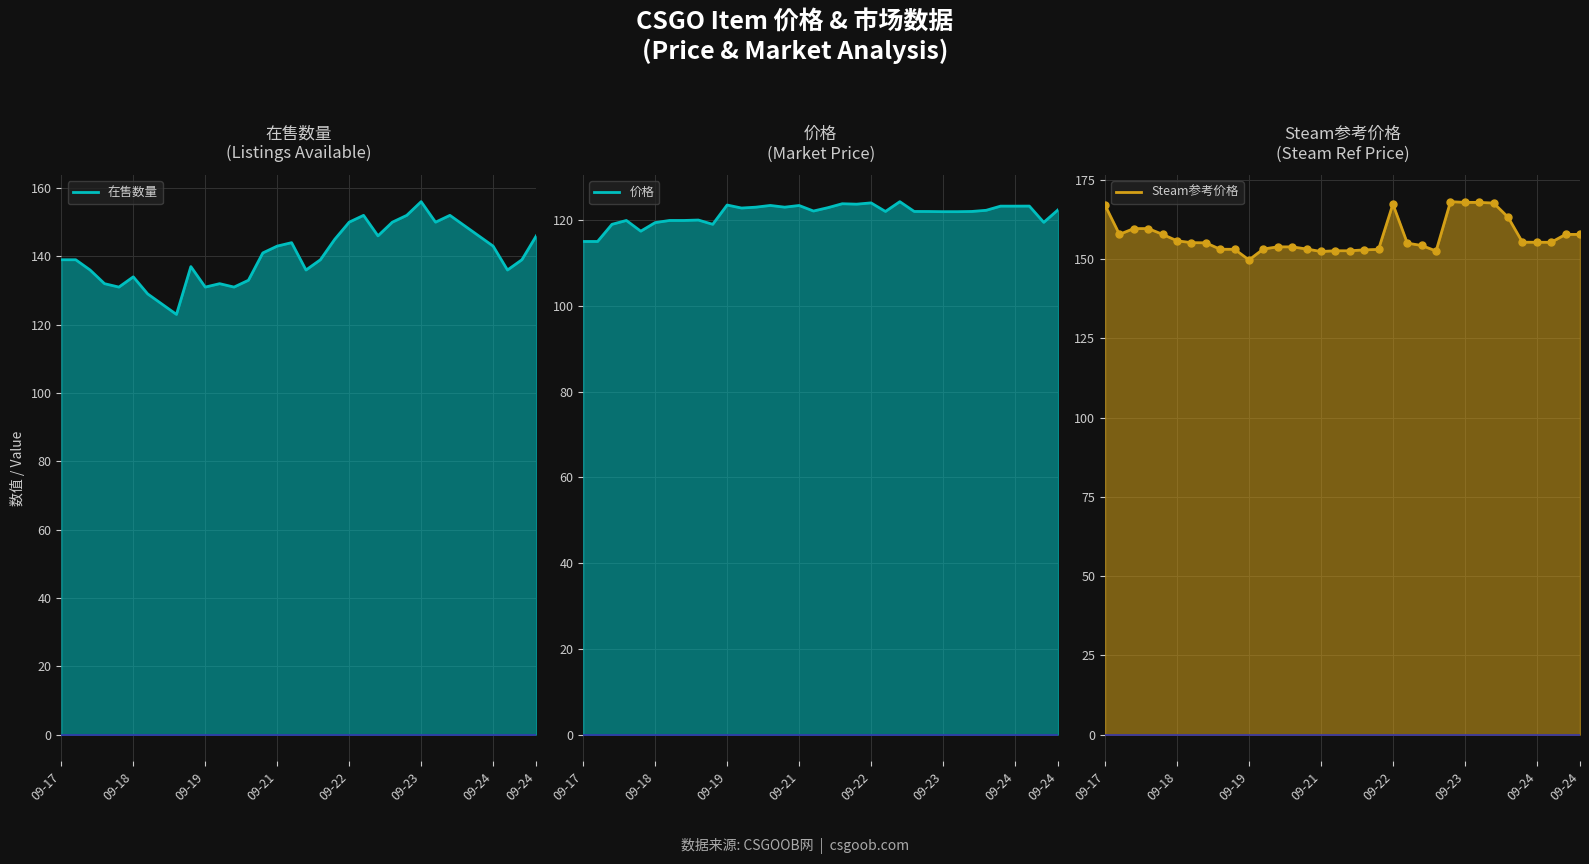

Is it true that 价格 line equals 122.1 at 16?

True